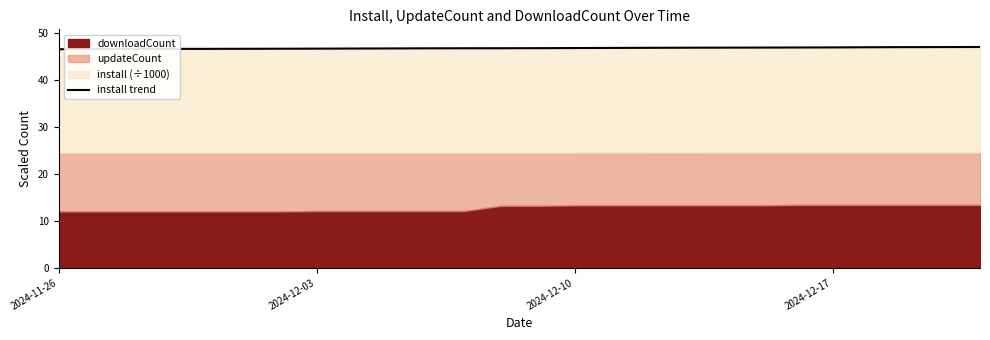

What is the difference between the maximum and minimum values?

0.5